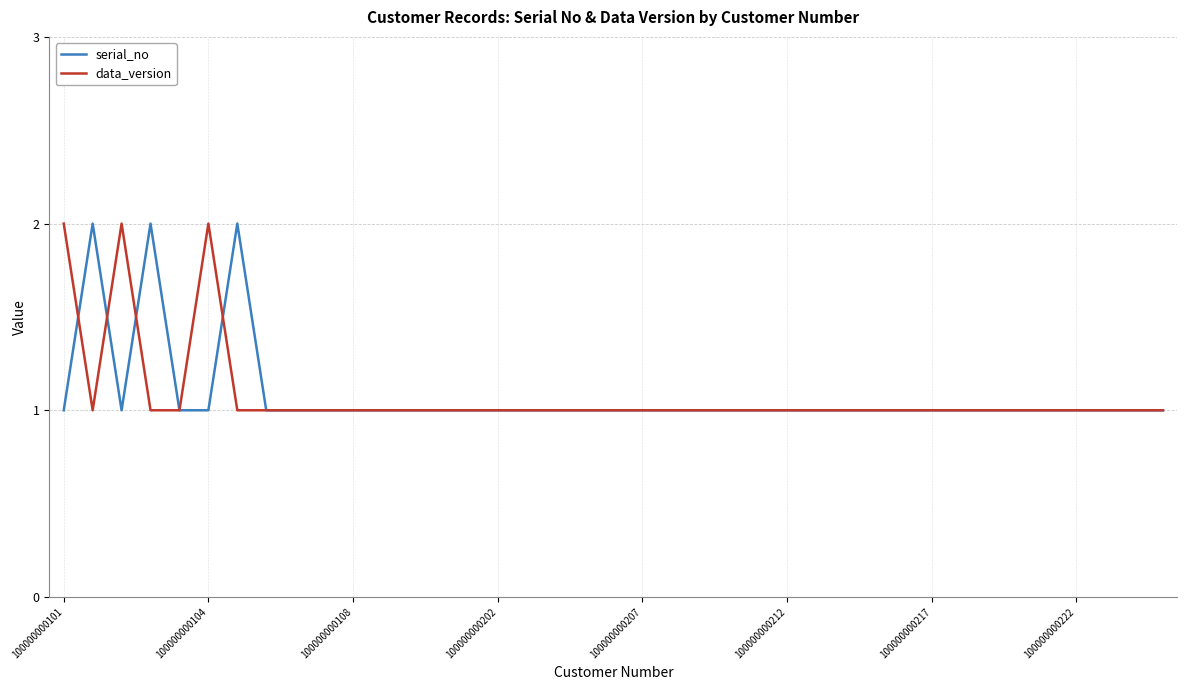

What are all the series names shown in the legend?

serial_no, data_version